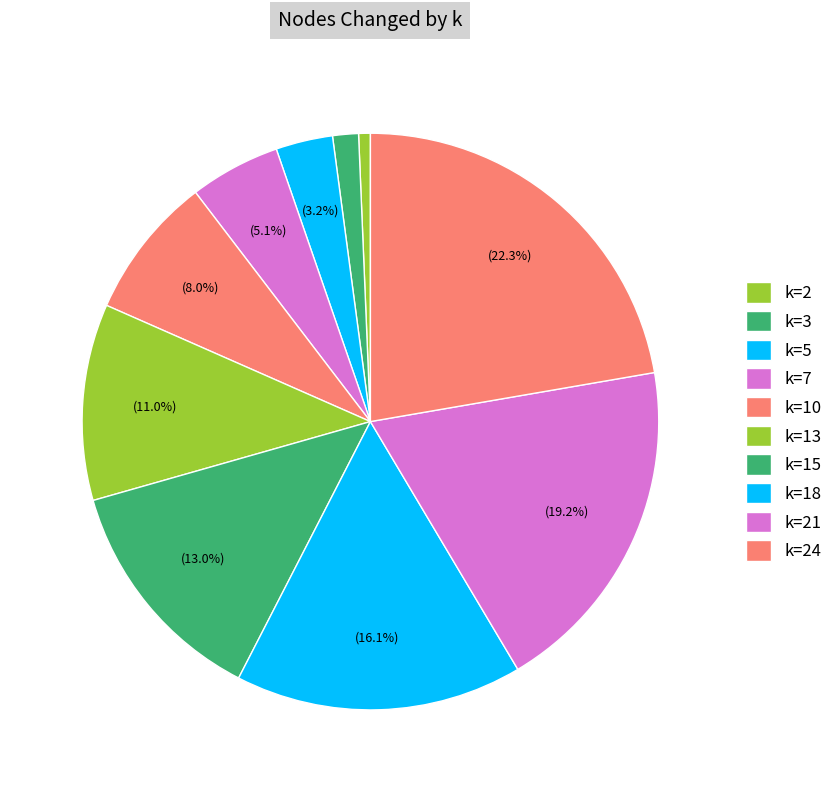

Count the number of slices in the pie.

10